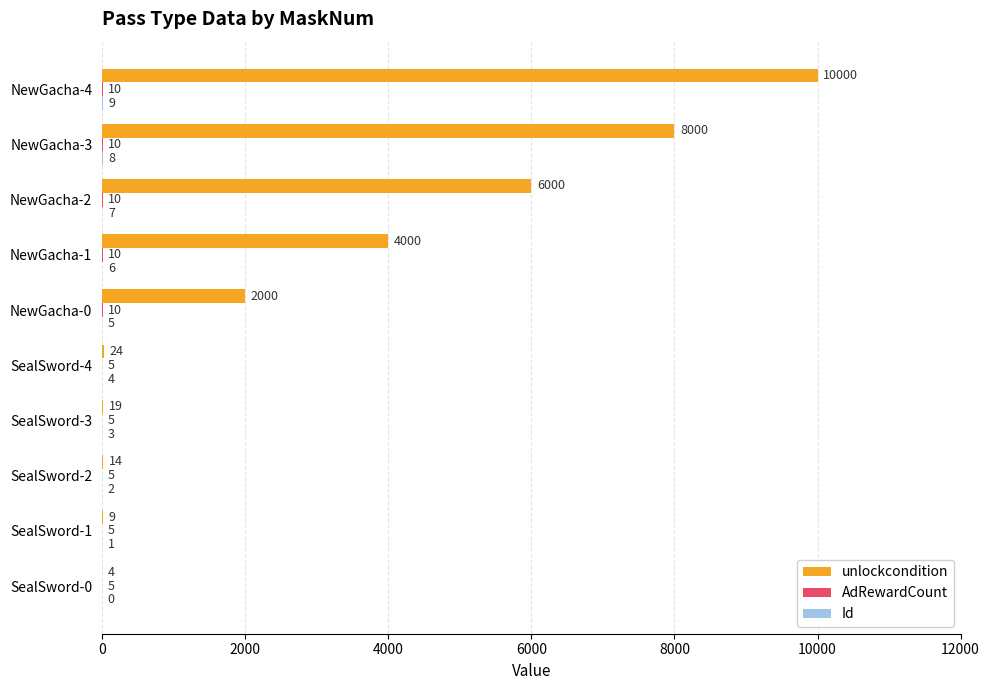

How many series are shown in this chart?

3